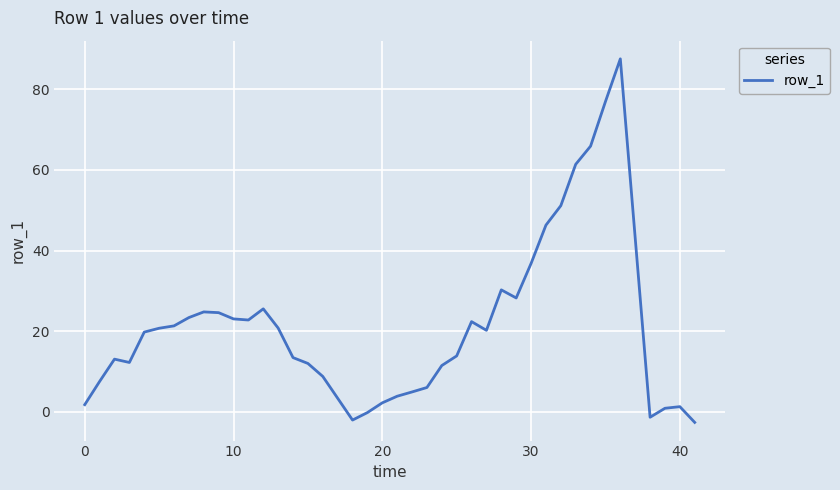

What is the difference between the maximum and minimum values?

90.1